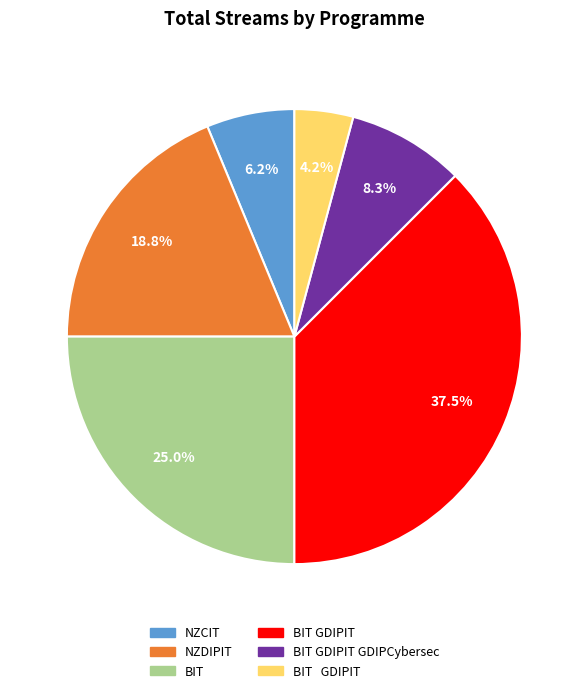

Does any single category account for the majority?

No